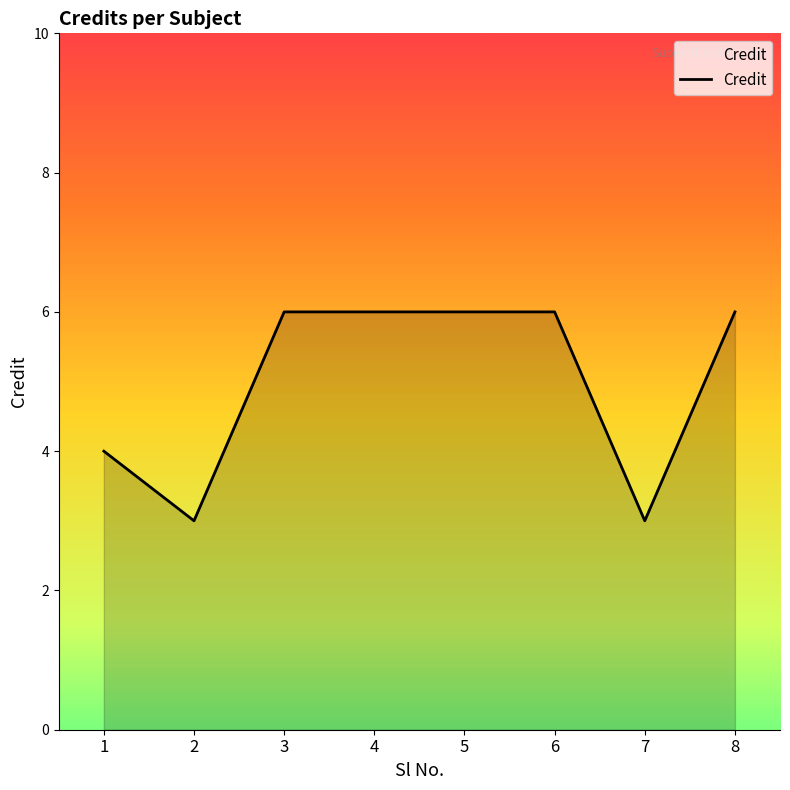

What is the smallest value displayed?

3